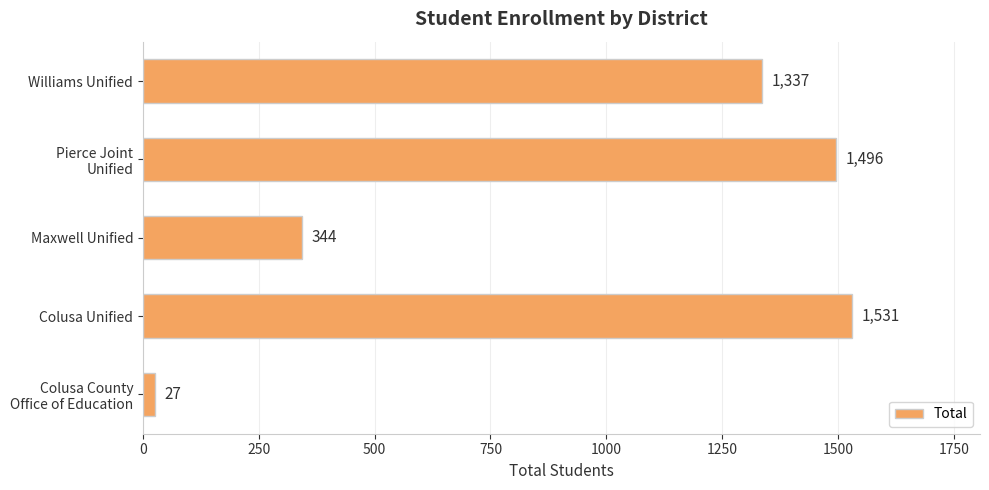

How many data points does each series have?

5